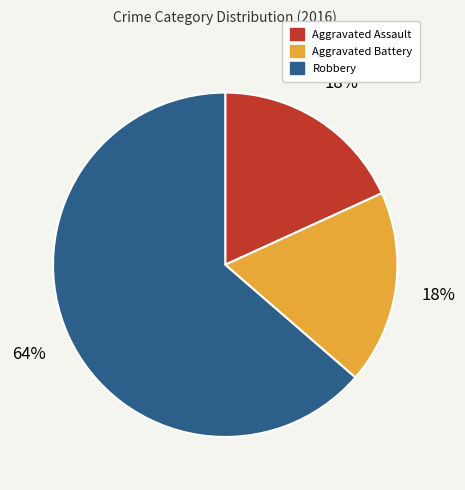

To the nearest percent, what portion does Aggravated Assault represent?

18%